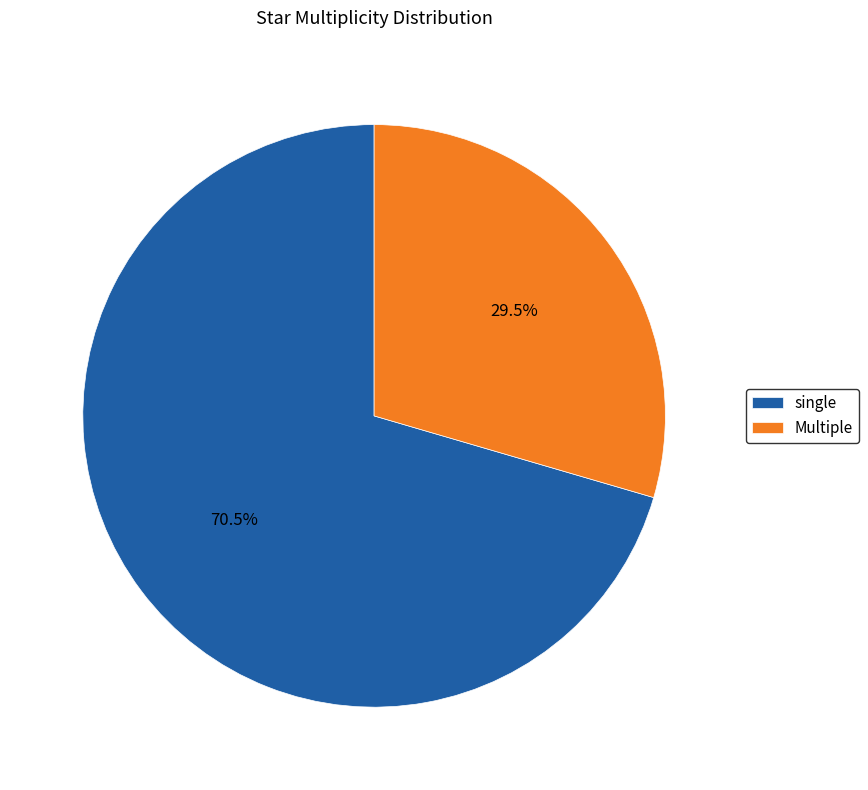

Does any single category account for the majority?

Yes